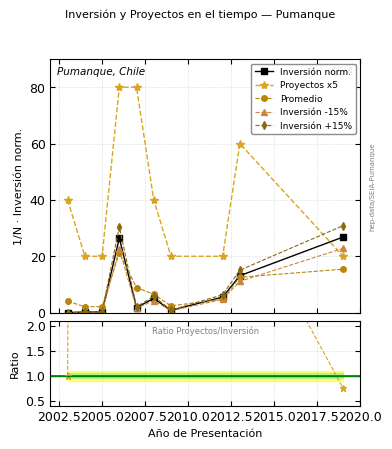

How many values in the Inversión -15% series are below 4?

5